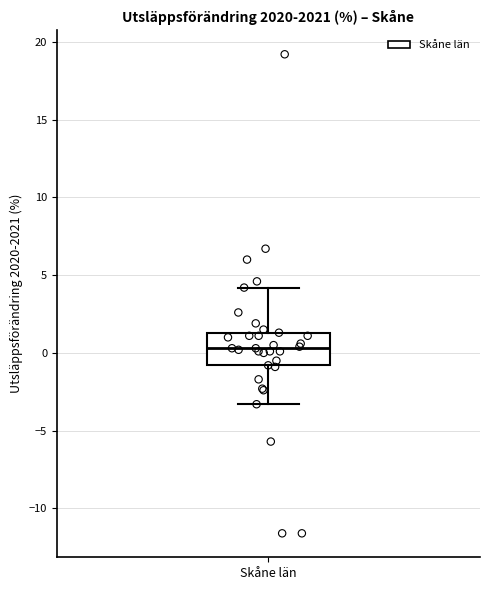

Transcribe this box plot: give where the median line is, the range the box spans, and where the two whiskers end, as read against the y-axis. The values are not printed on the chart, so give them approximately, as read against the axis.

median 0.5, box -1.0 to 1.5, whiskers -3.5 to 4.0